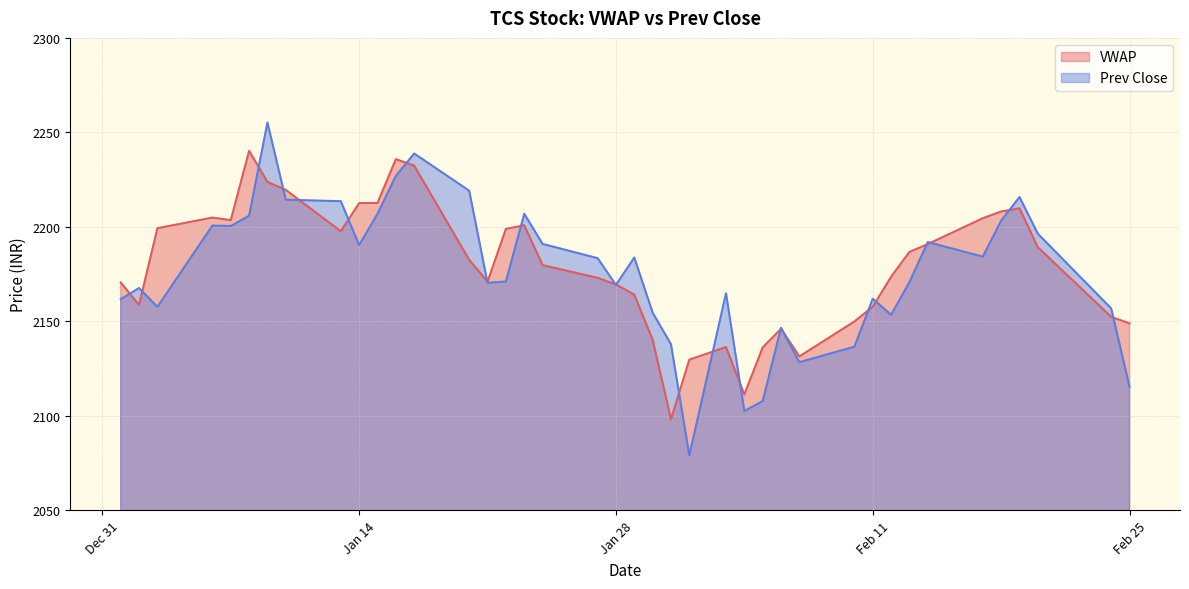

True or false: VWAP has a value of 2152.4 at 2020-02-24.

True